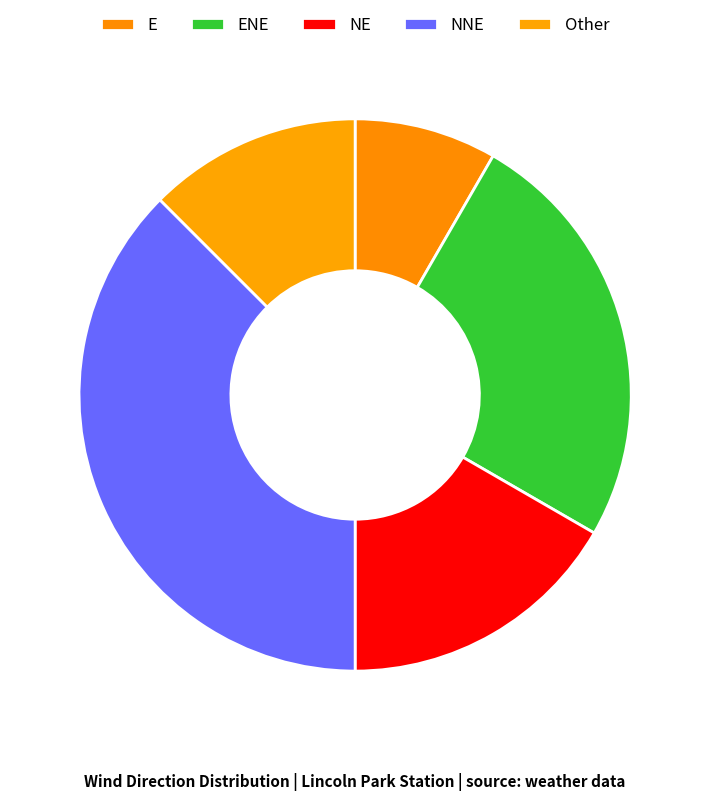

What is the ratio of the value at ENE to the value at Other?

2.0